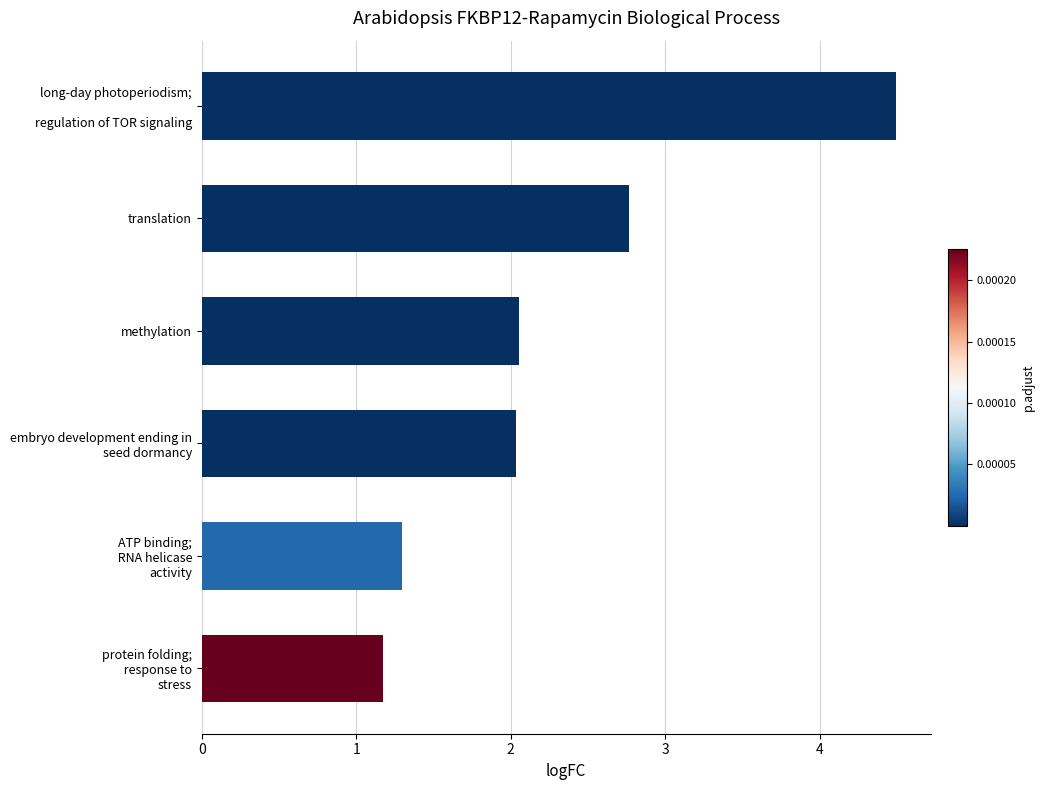

True or false: the data shows 2.8 at translation.

True